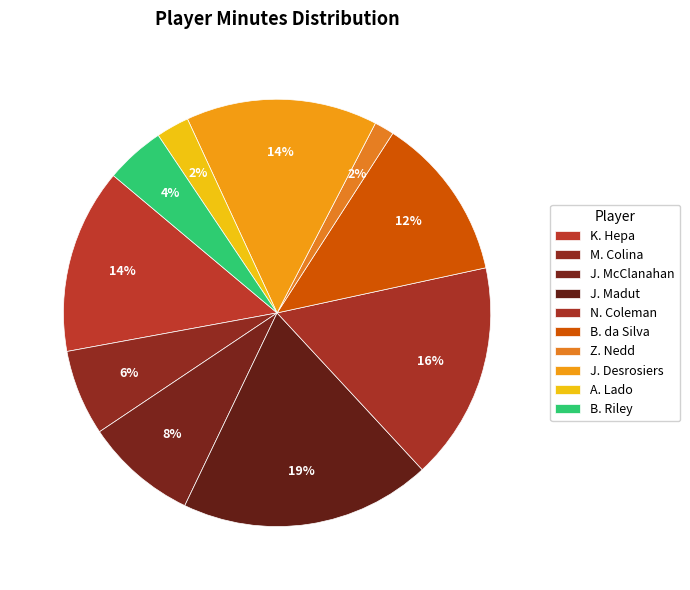

To the nearest percent, what is the combined percentage of M. Colina and A. Lado?

9%